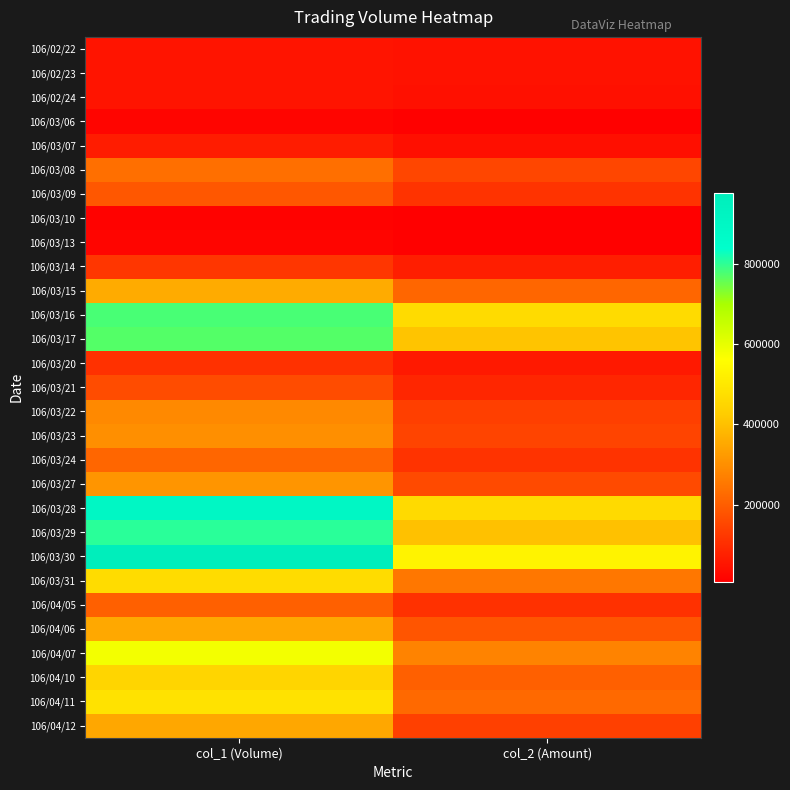

What is the greatest value displayed?

977000